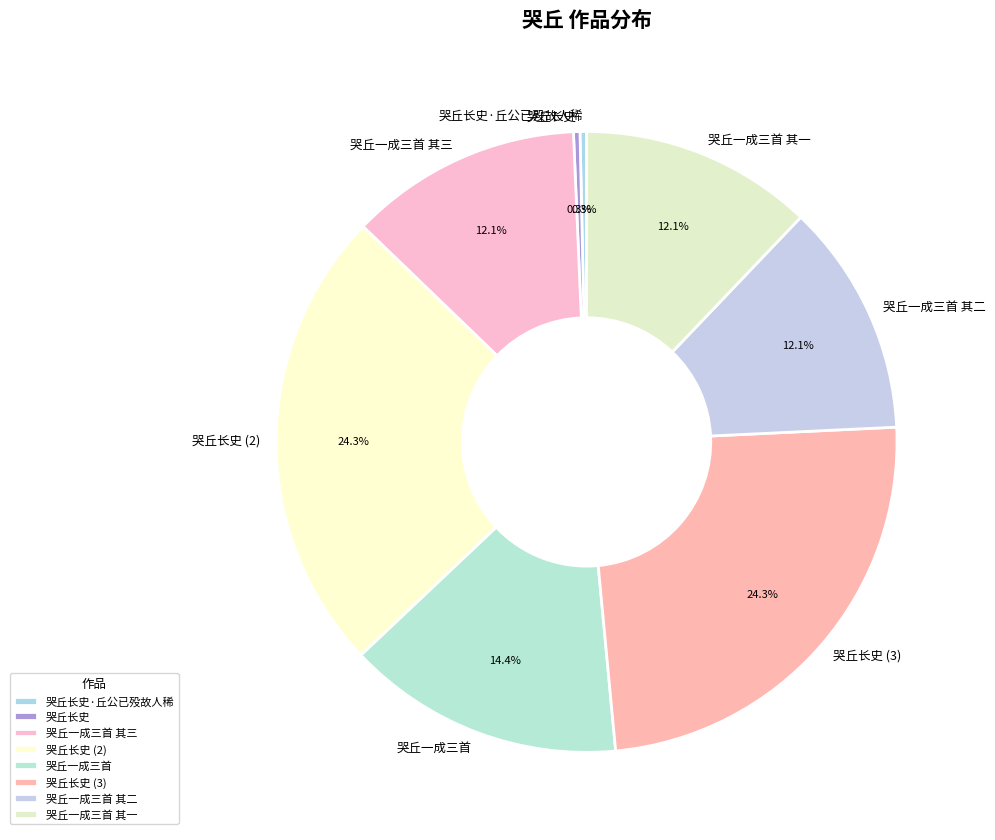

Which has a higher value, 哭丘长史·丘公已殁故人稀 or 哭丘长史 (2)?

哭丘长史 (2)